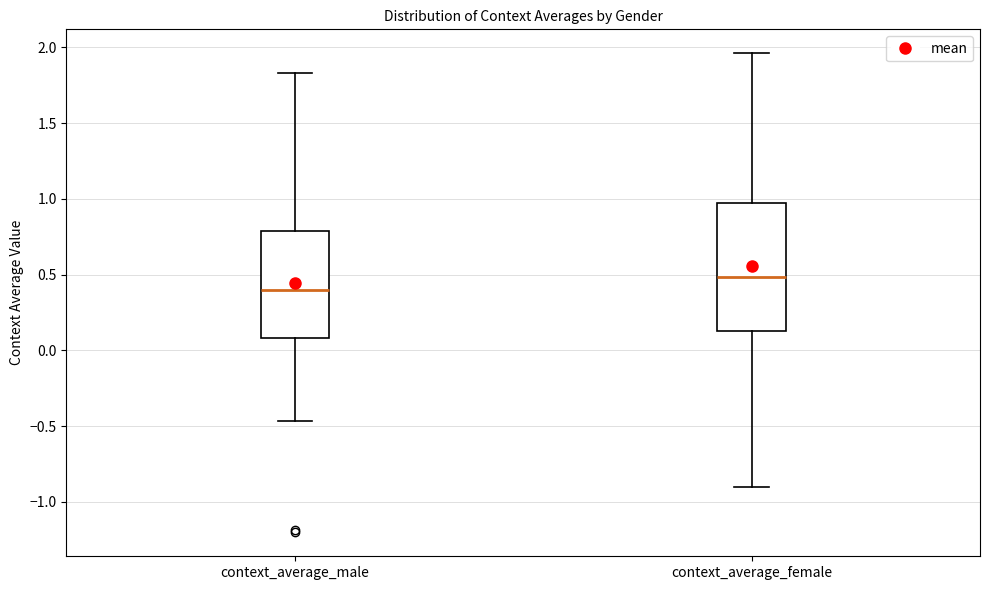

Where is the upper edge of the box for context_average_female on the y-axis? The values are not printed on the chart, so give them approximately, as read against the axis.

1.00